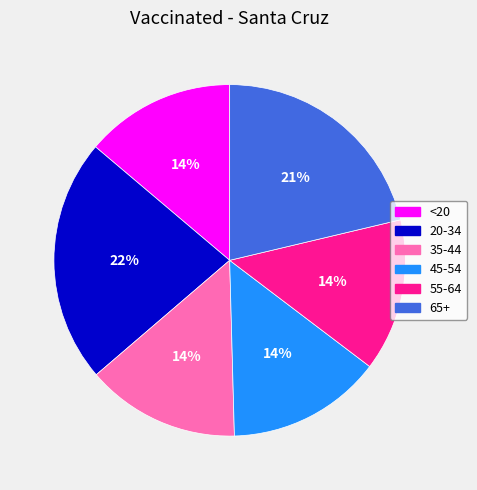

How many segments does this pie chart have?

6